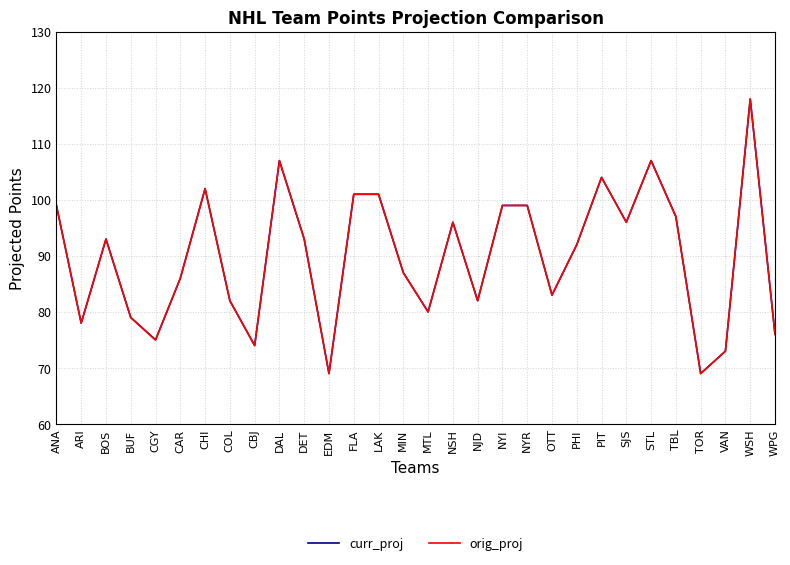

The value of orig_proj at BUF is 79. True or false?

True